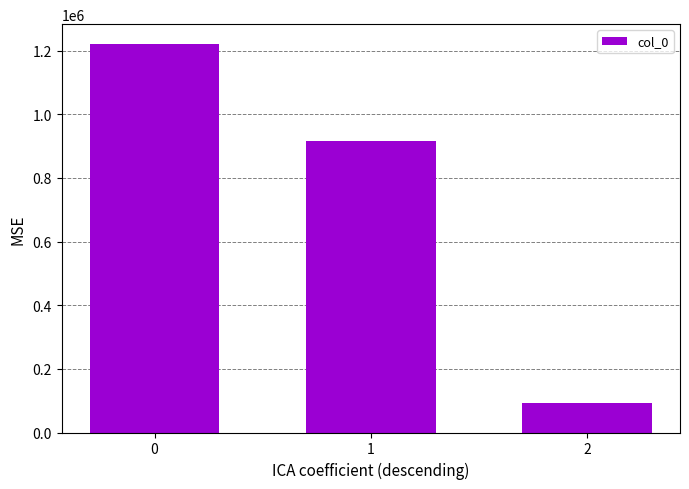

How many values are below 914958?

1